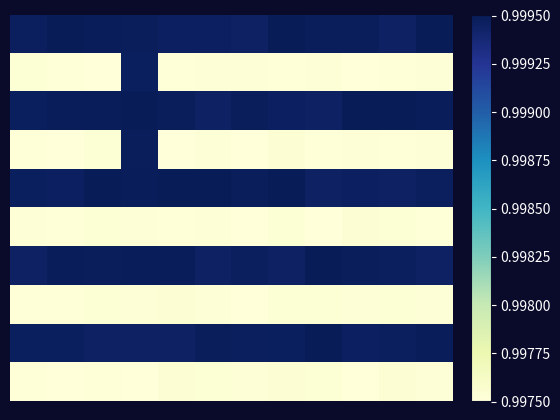

Which label corresponds to the smallest value in the chart?

6